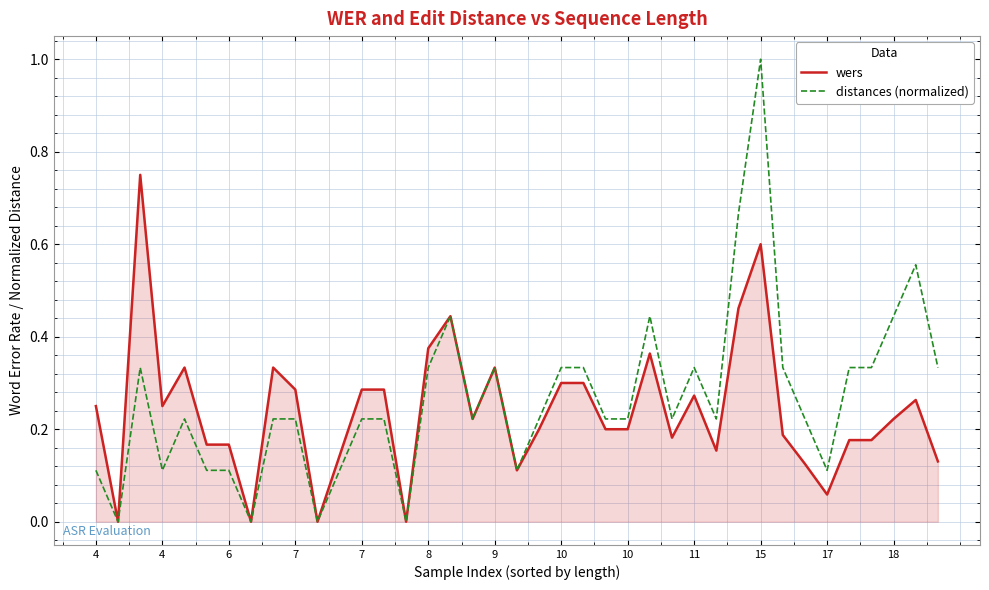

Rank the series by their maximum value, from lowest to highest.

wers, distances (normalized)